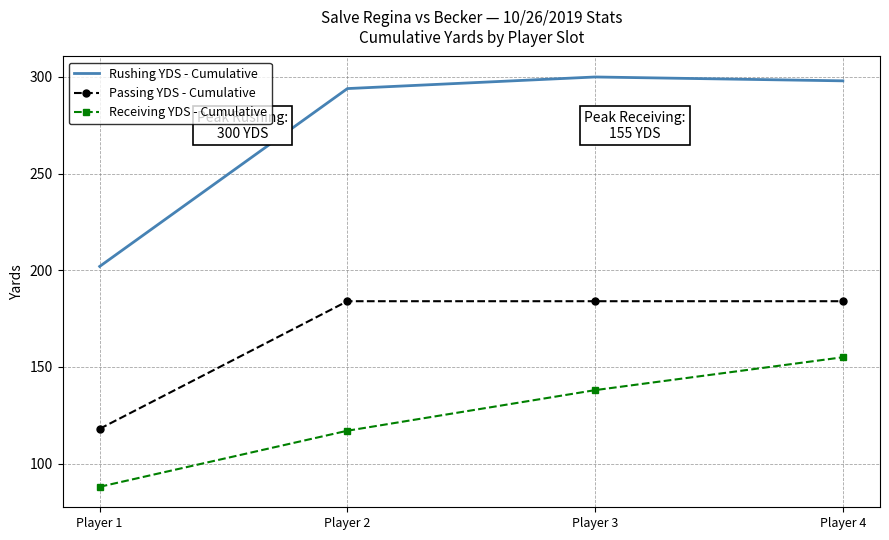

Which label corresponds to the smallest value in the chart?

Player 1